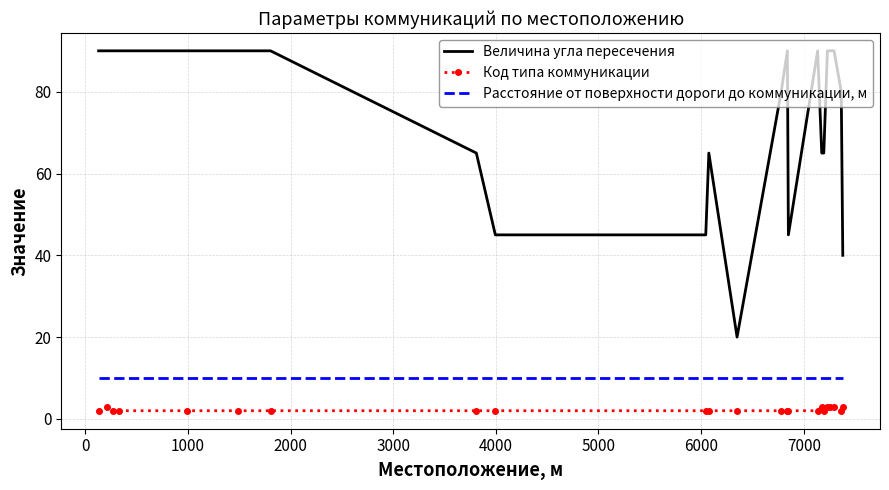

True or false: Код типа коммуникации and Расстояние от поверхности дороги до коммуникации, м intersect in this chart.

False